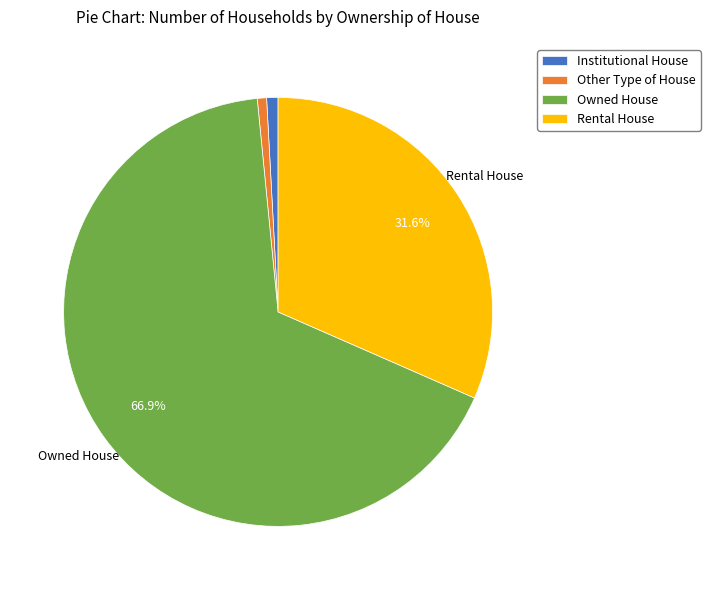

Which has a higher value, Rental House or Institutional House?

Rental House